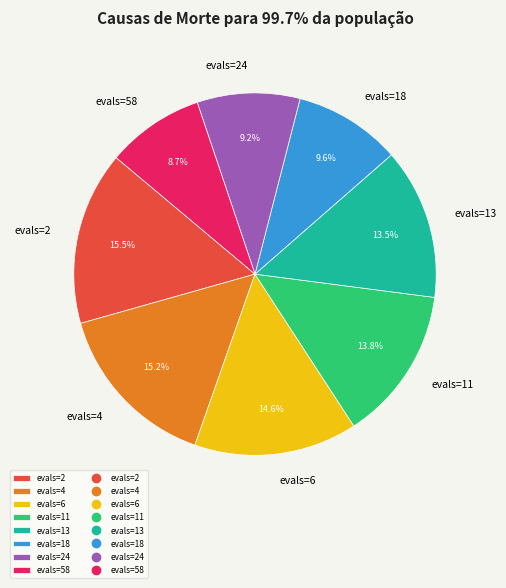

What is the ratio of the value at evals=13 to the value at evals=18?

1.4